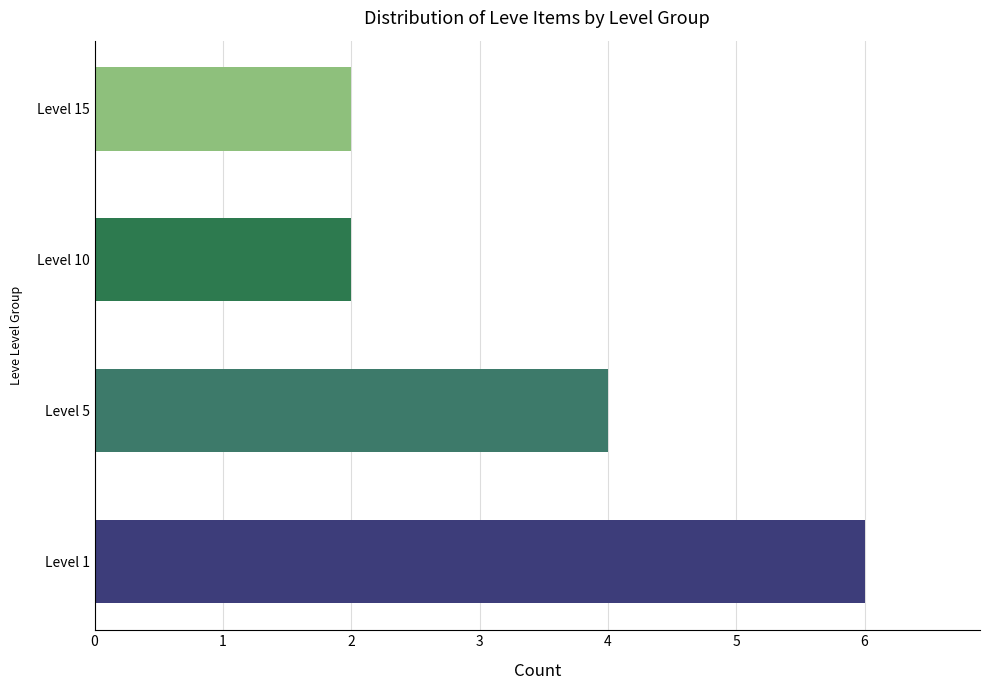

Reading bottom to top, list all the values displayed in this chart.

6	4	2	2